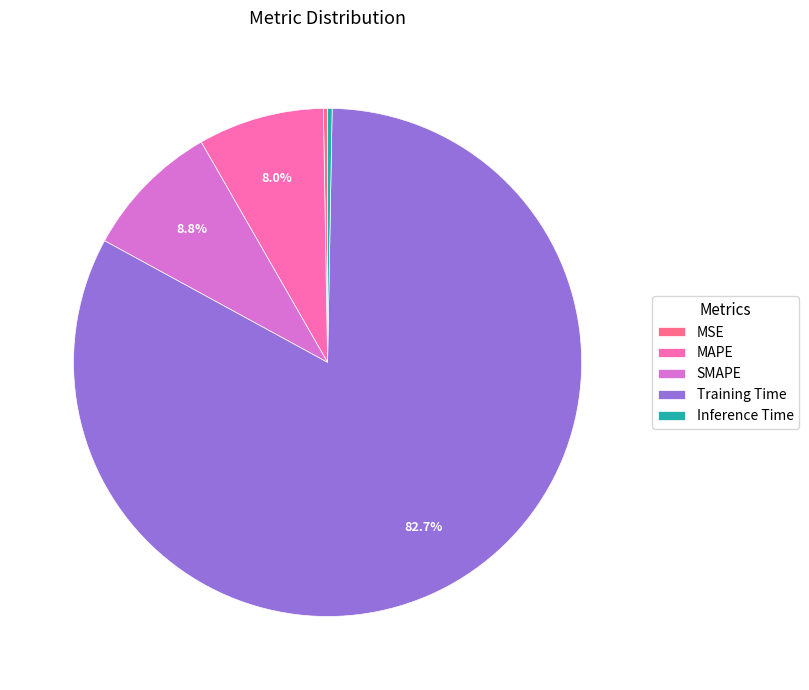

Between MAPE and SMAPE, which is larger?

SMAPE